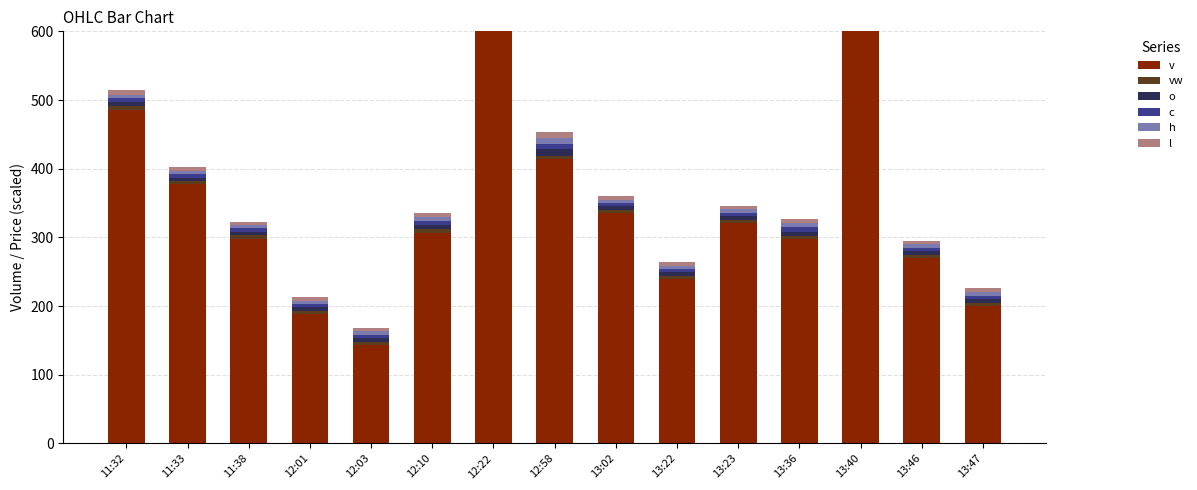

What is the difference between the maximum and minimum values in the v series?

644.0